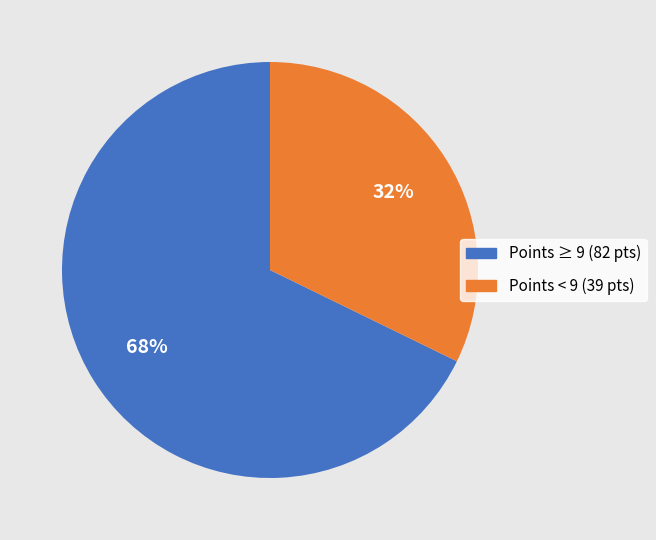

Does any single category account for the majority?

Yes